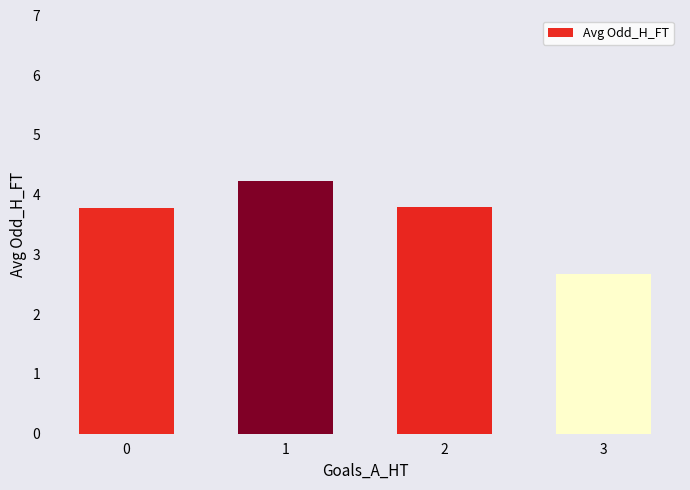

True or false: the data shows 4.2 at 1.

True